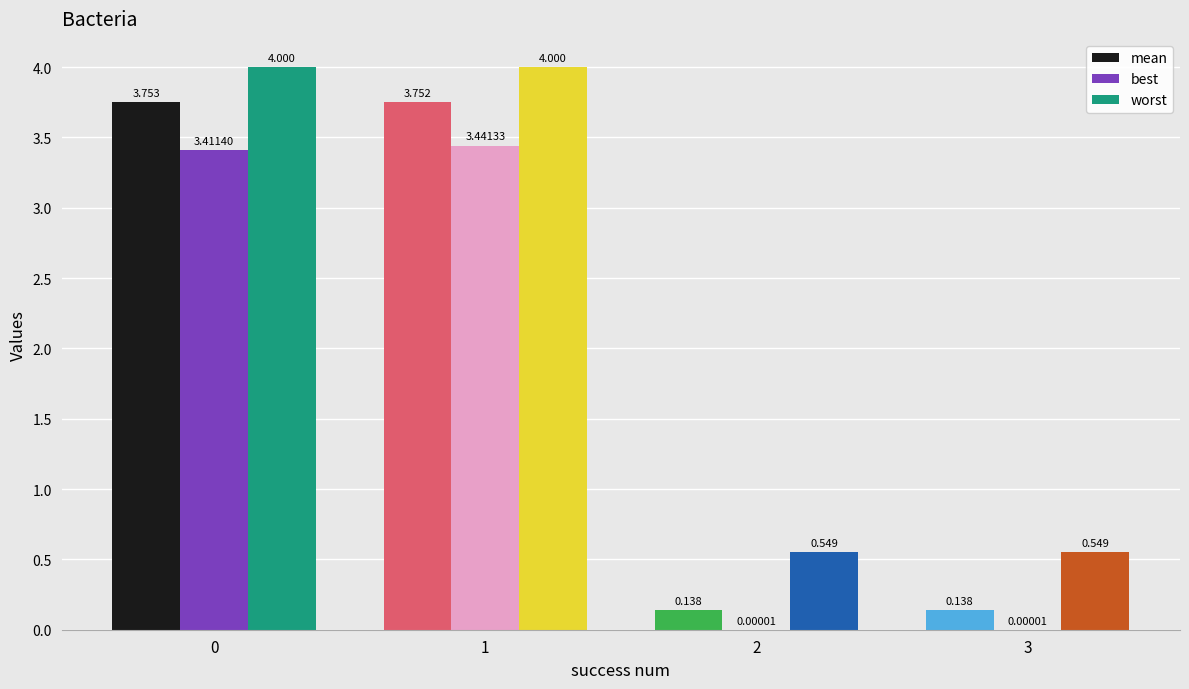

Which series has the widest spread of values?

mean